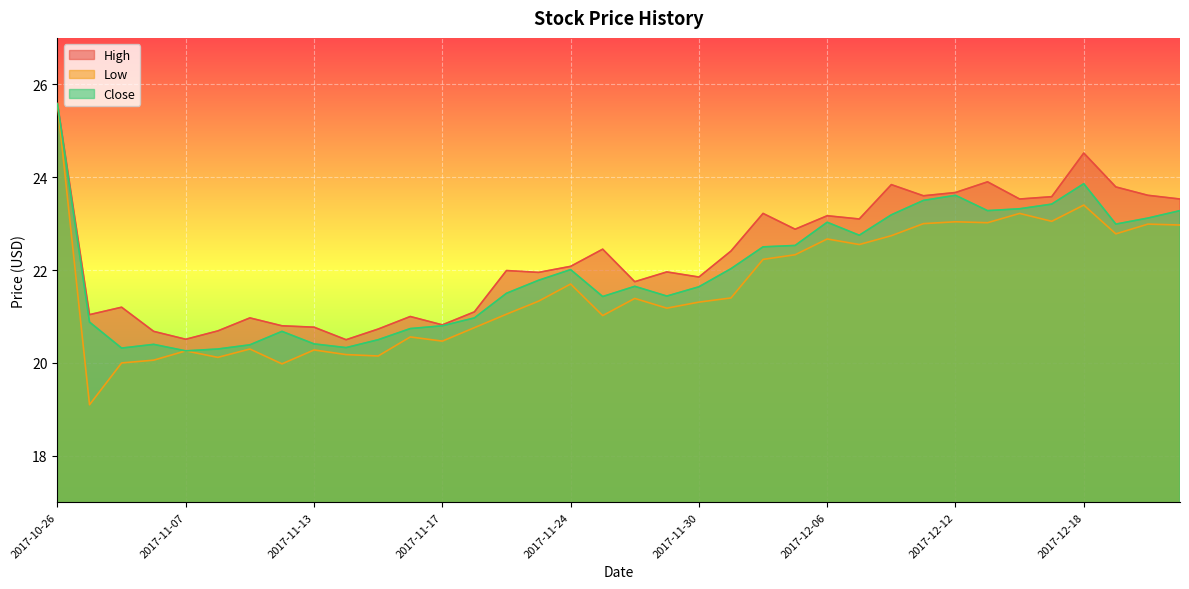

At how many categories does at least one series exceed 24?

2